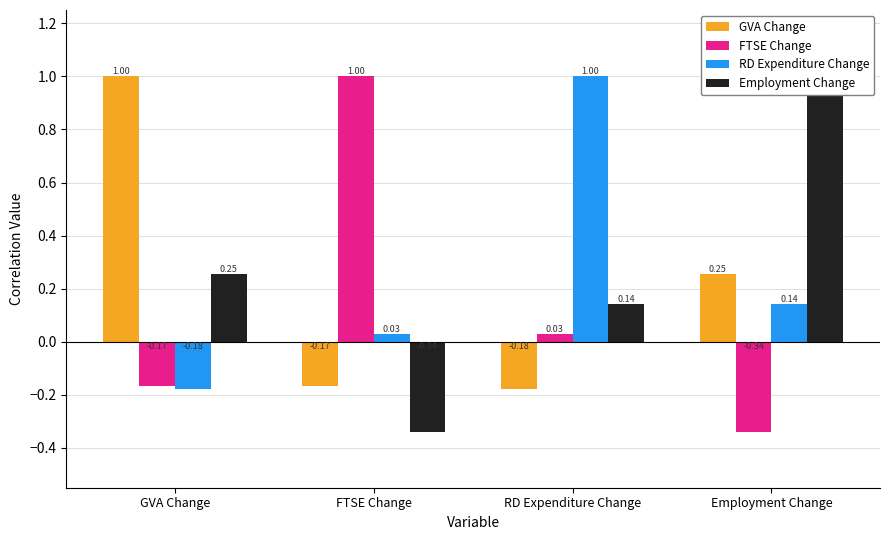

What position from the left is GVA Change?

1